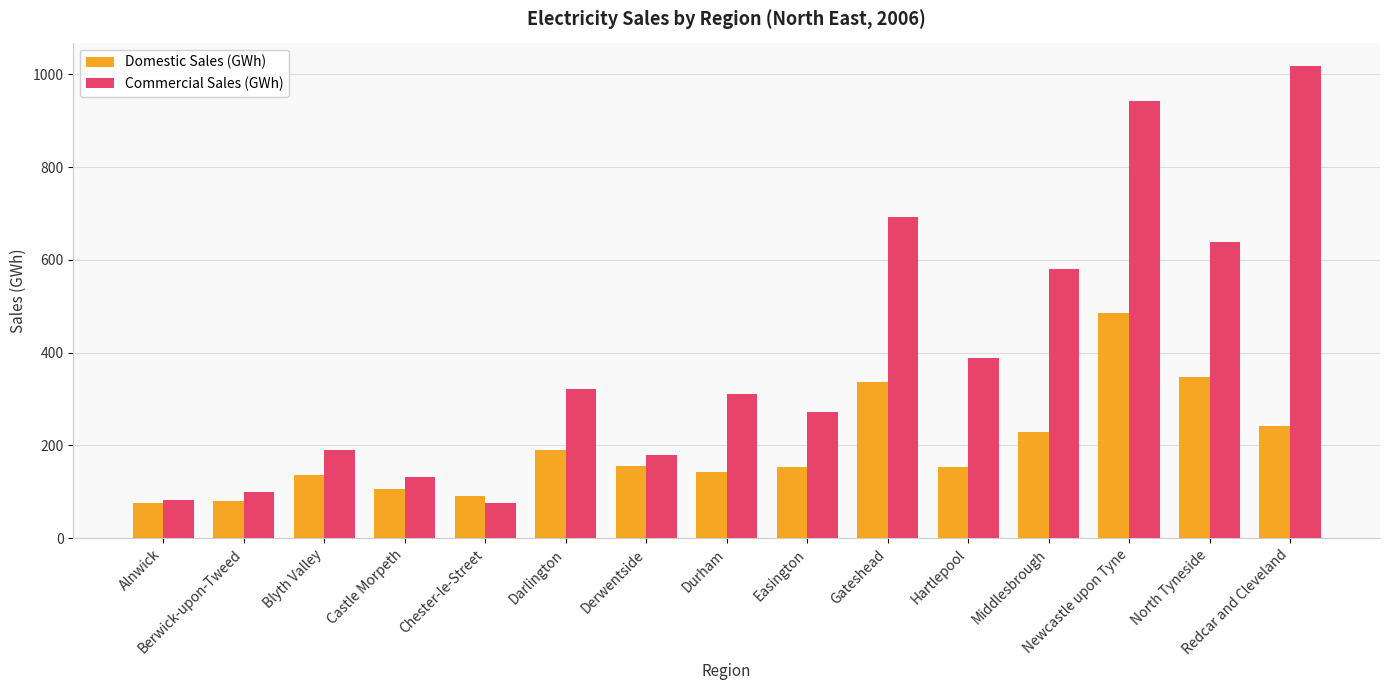

What are all the series names shown in the legend?

Domestic Sales (GWh), Commercial Sales (GWh)